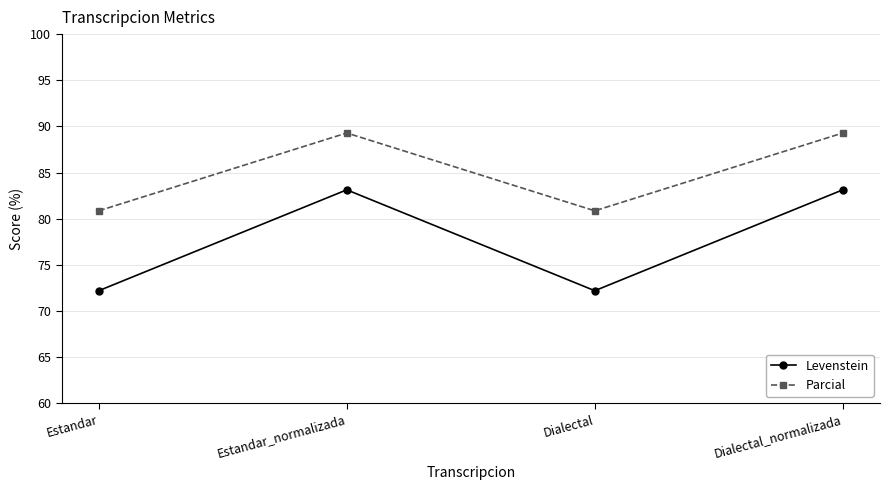

What is the spread (max minus min) of values at Dialectal_normalizada?

6.2